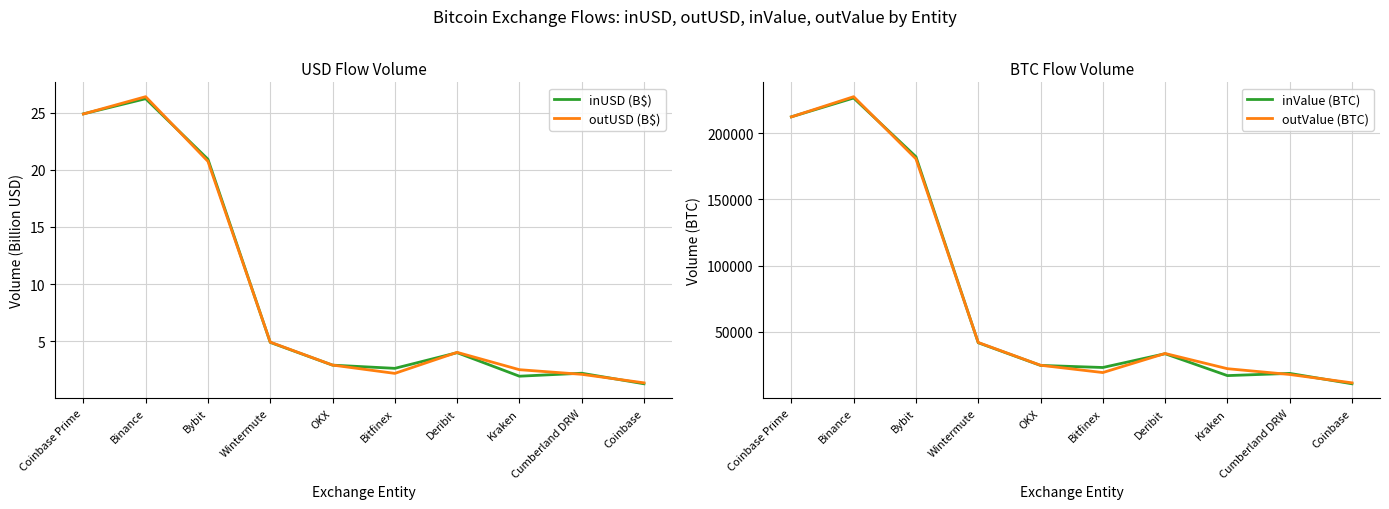

How many data points does each series have?

10